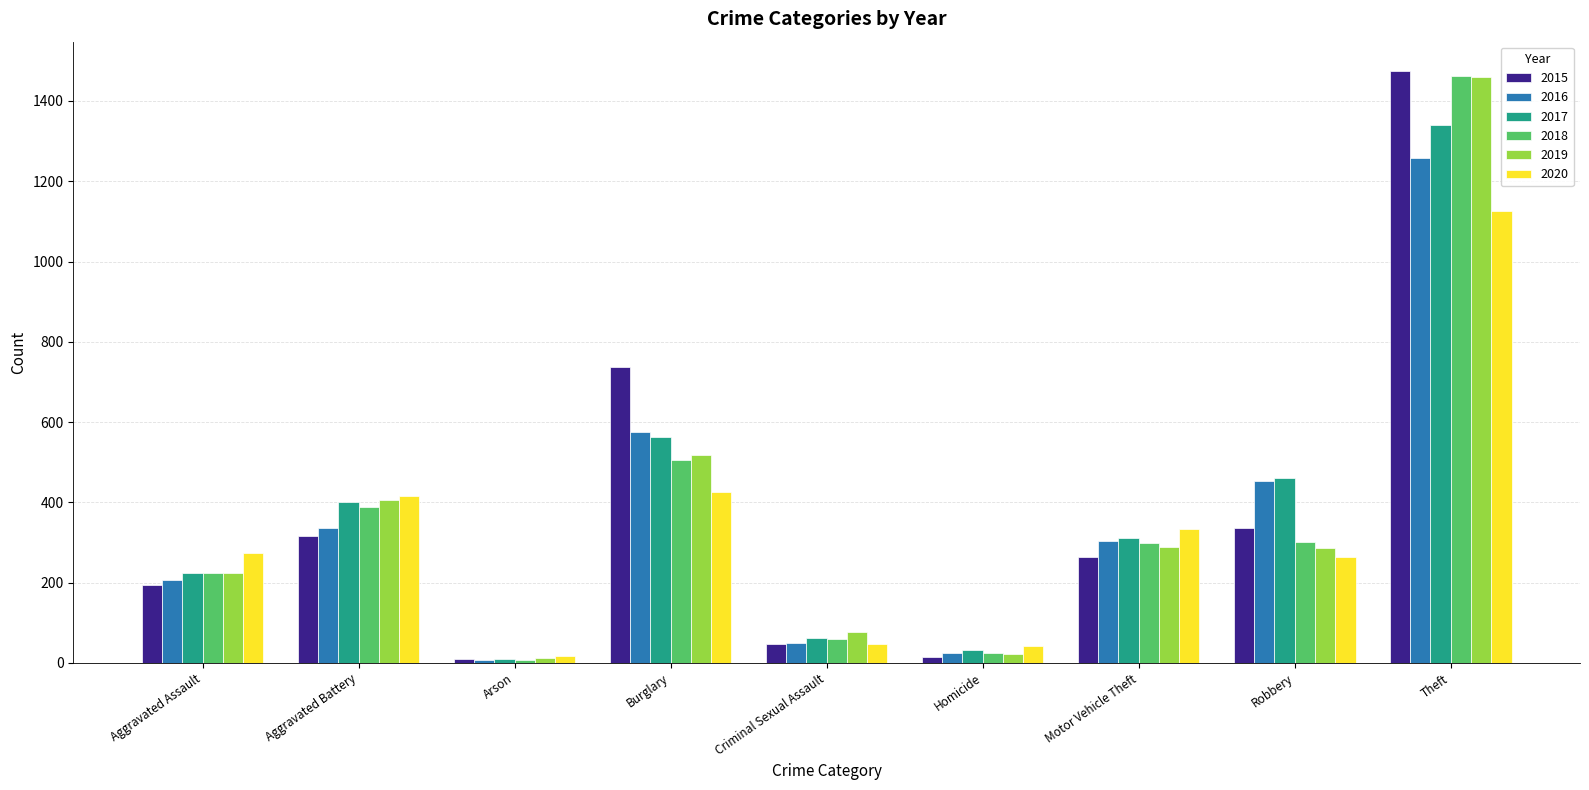

What is the difference between the highest and lowest values at Robbery?

197